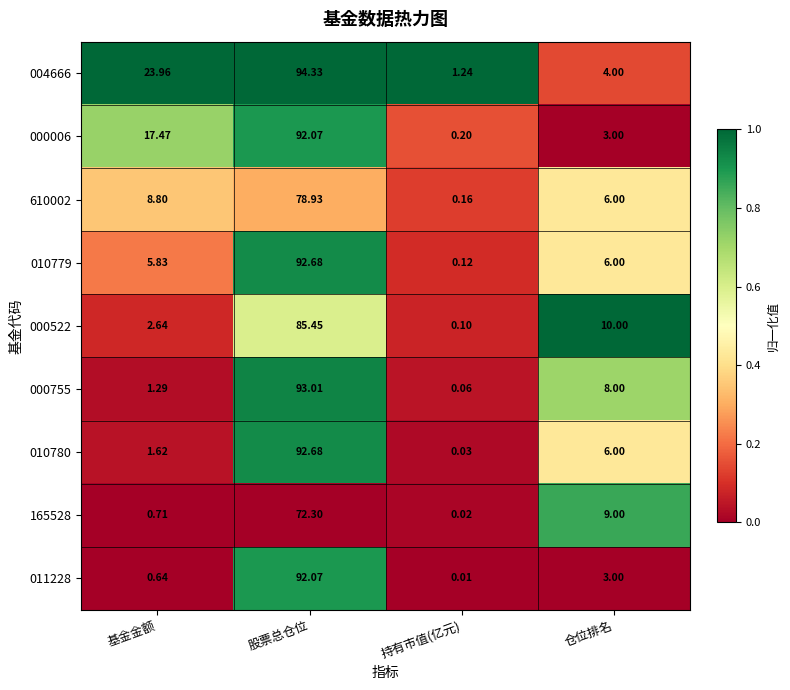

List the labels in order of 010780 value, smallest first.

持有市值(亿元), 基金金额, 仓位排名, 股票总仓位